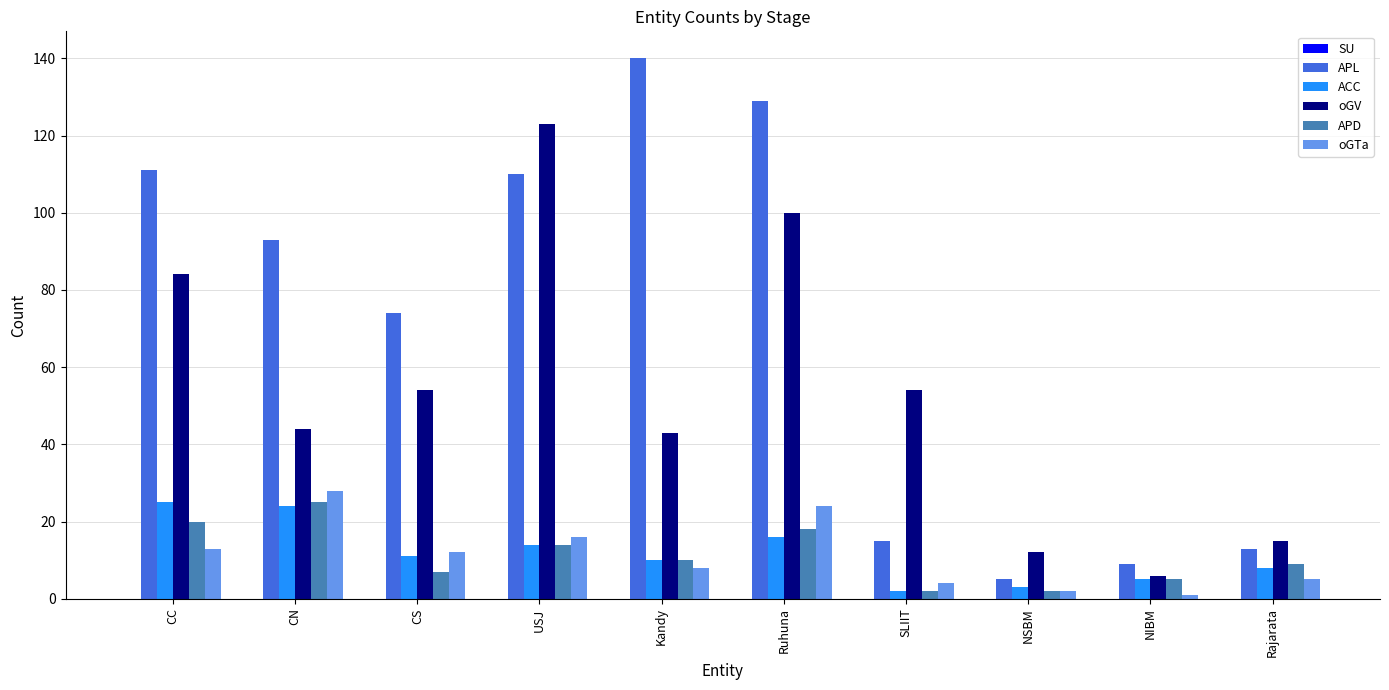

Is it true that APL equals 93 at CN?

True